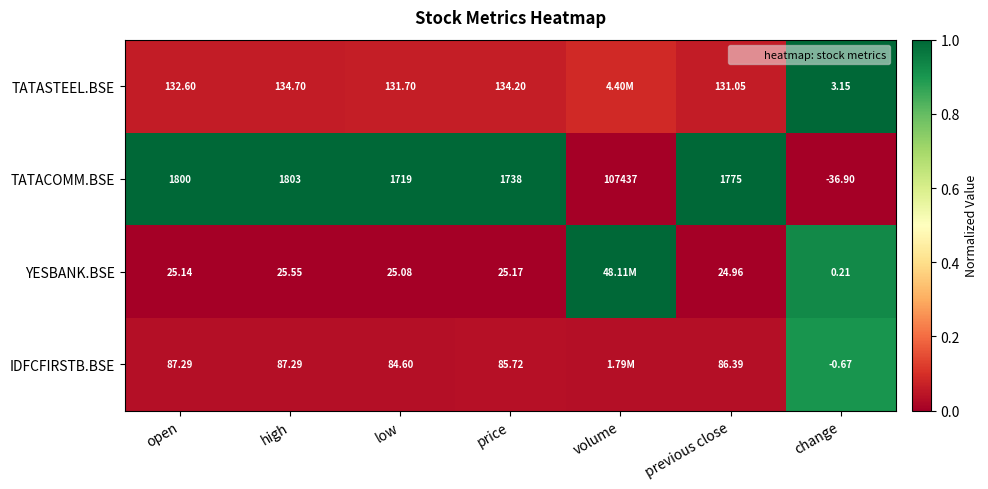

What is the approximate value of TATASTEEL.BSE at previous close?

0.1